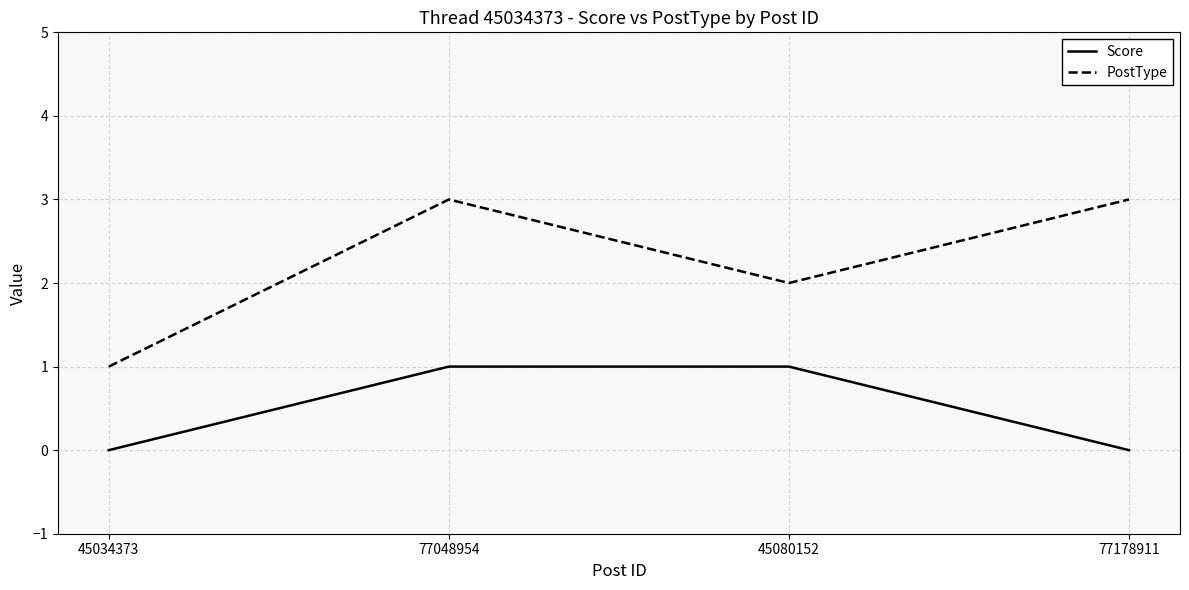

What is the sum of all Score values?

2